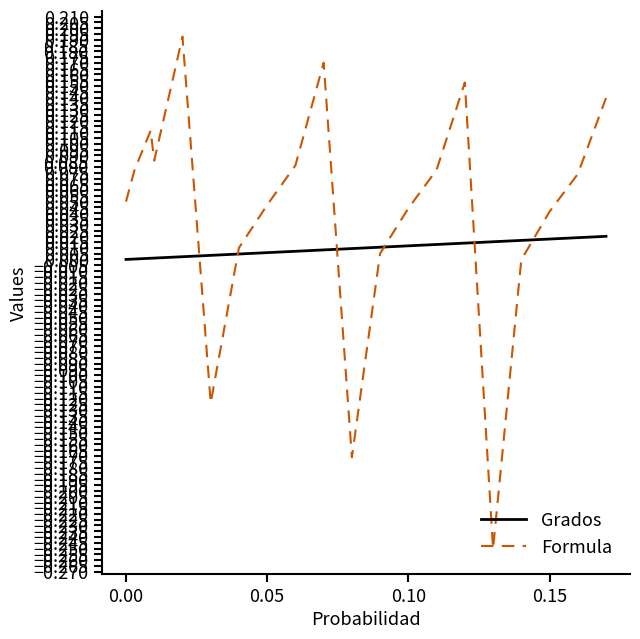

Rank the series by their average value, from highest to lowest.

Formula, Grados